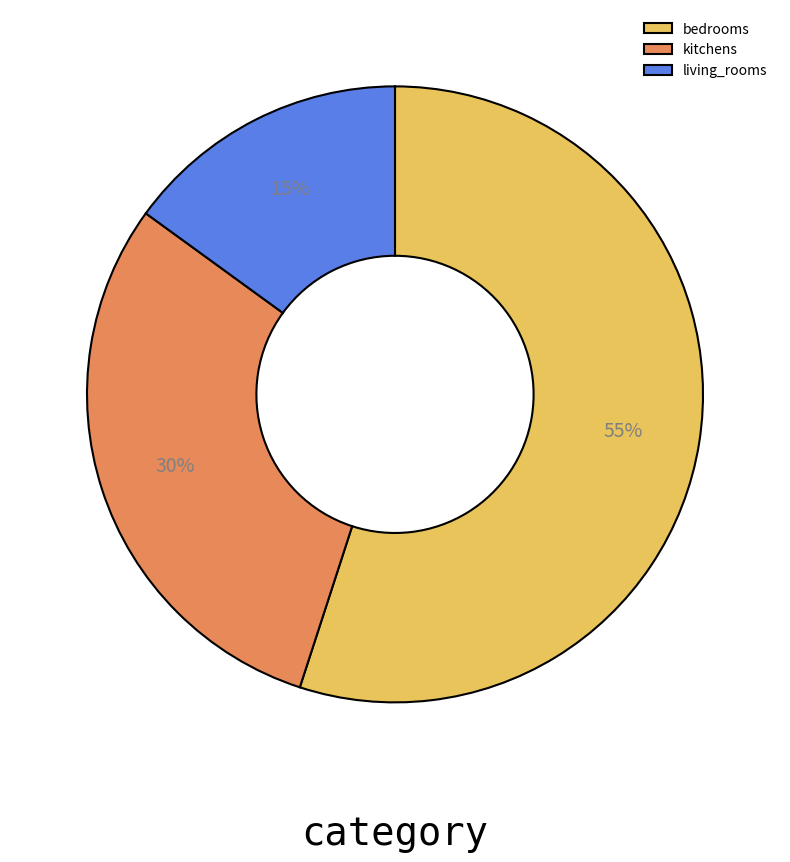

Between living_rooms and kitchens, which is larger?

kitchens